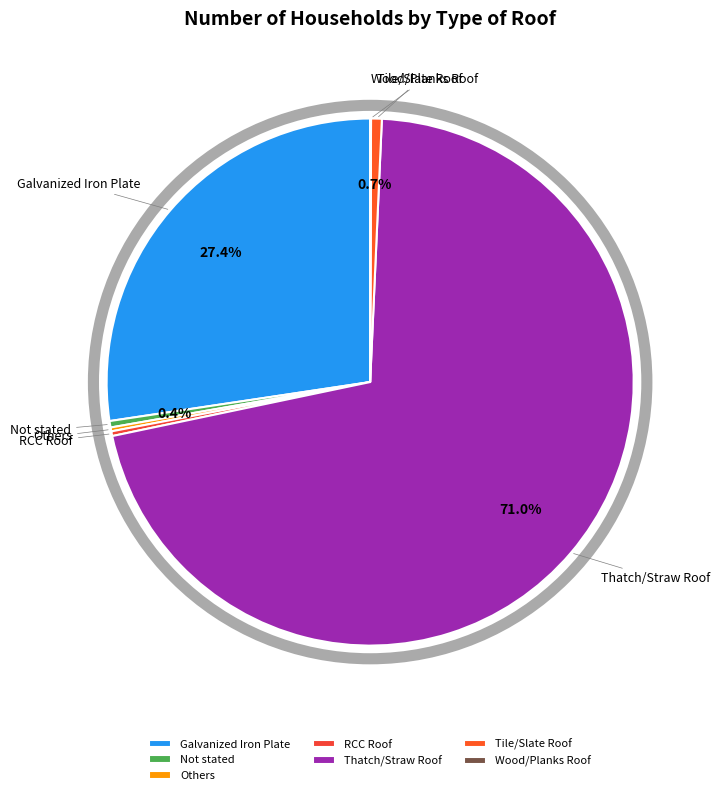

What is the largest slice in the pie chart?

Thatch/Straw Roof